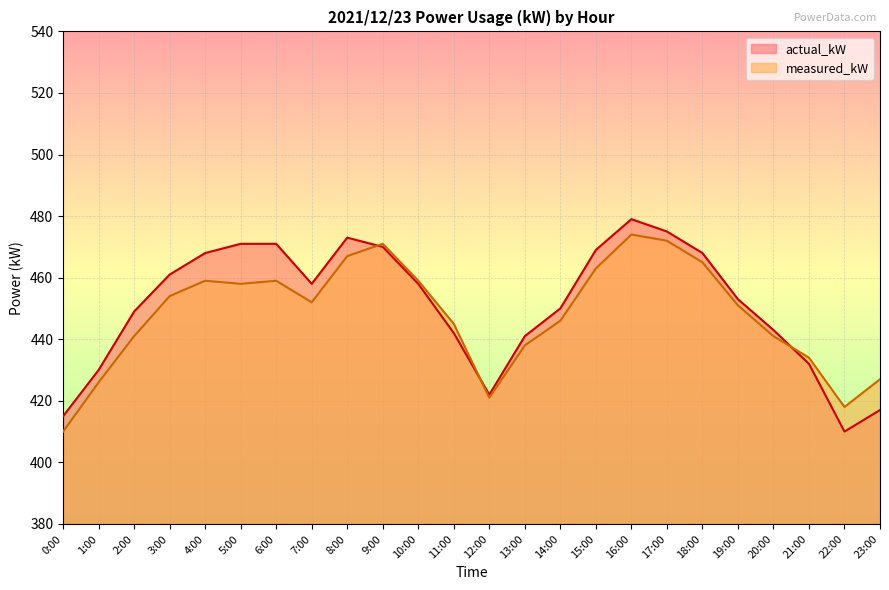

Which category has the lowest value in the measured_kW series?

0:00